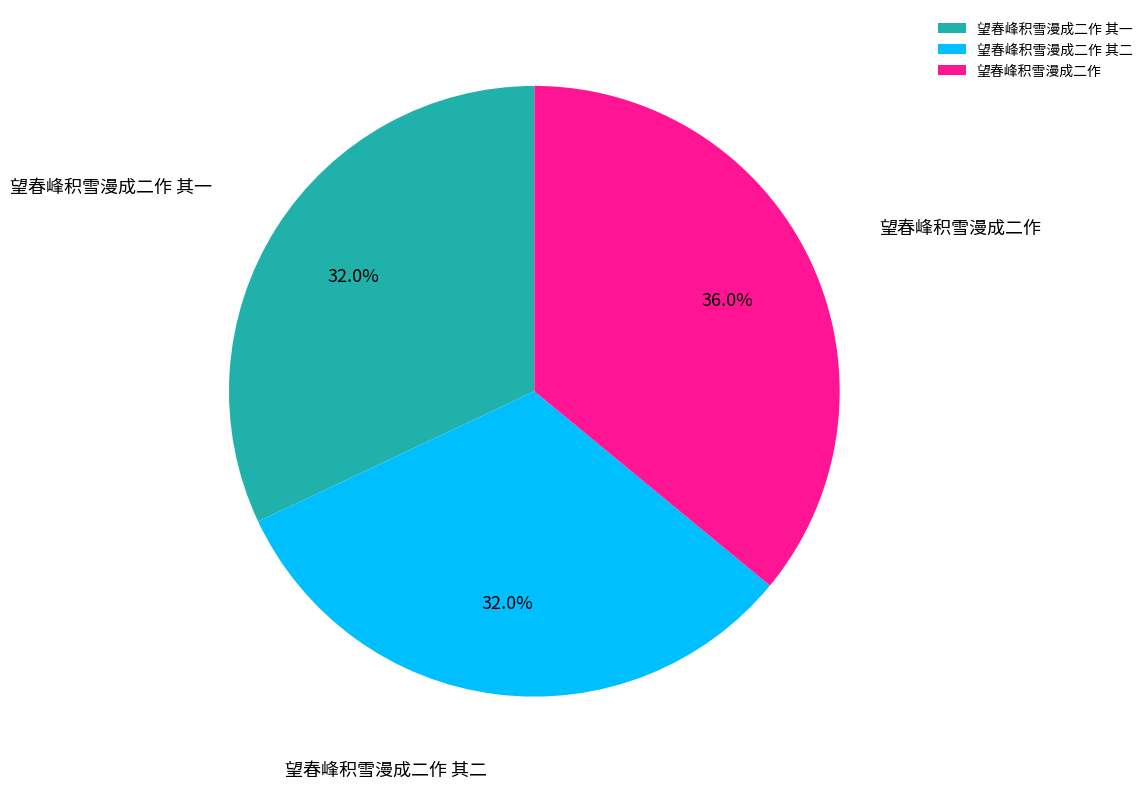

What is the ratio of the value at 望春峰积雪漫成二作 to the value at 望春峰积雪漫成二作 其一?

1.1